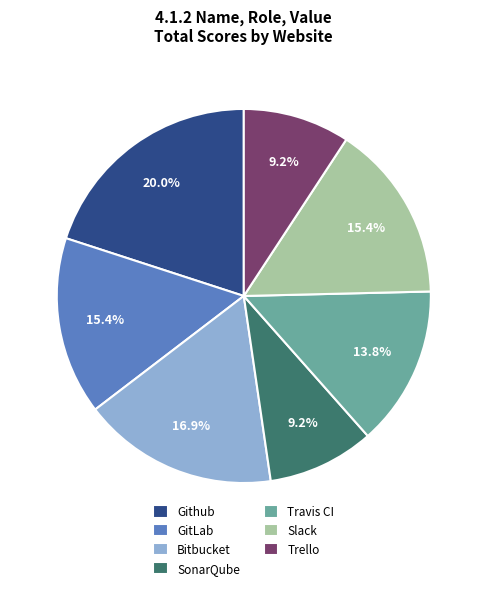

Which category has the biggest portion of the pie?

Github